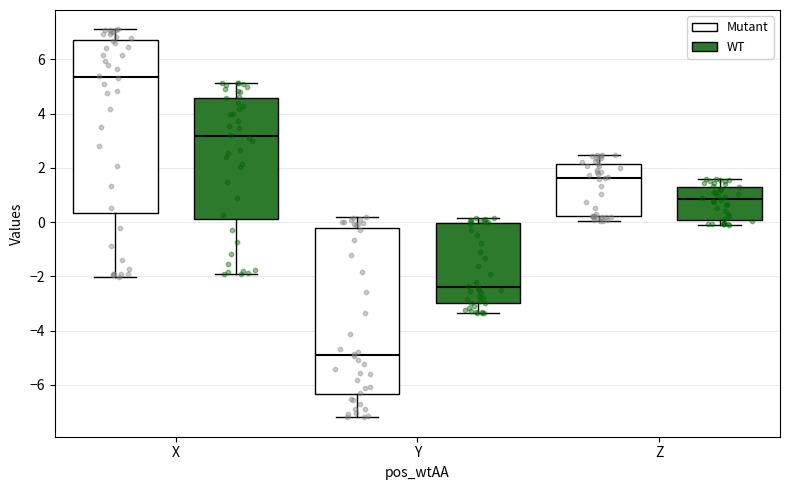

Which box has the lowest median line?

Y (Mutant)